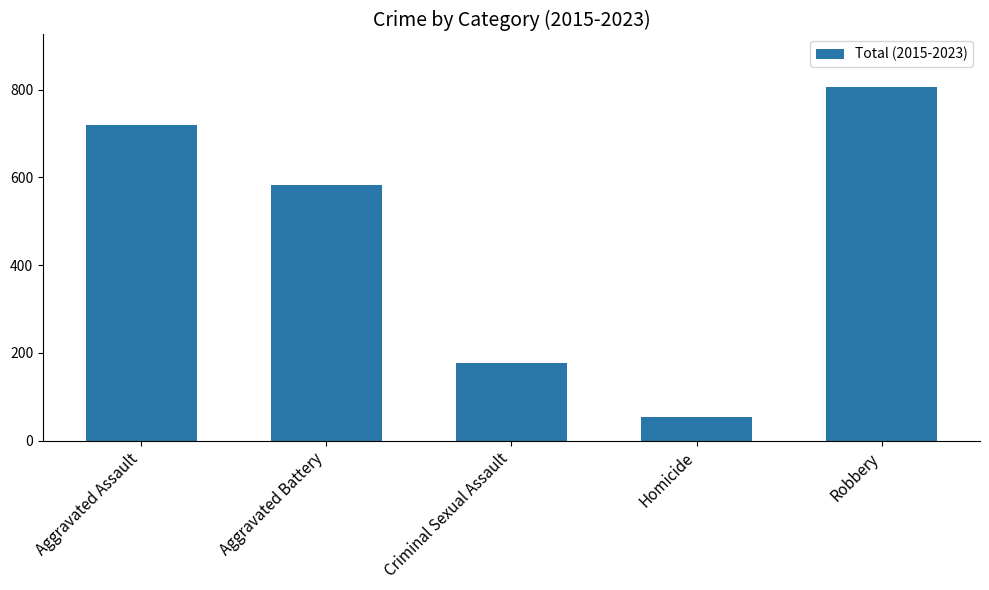

How many bars are there in total?

5